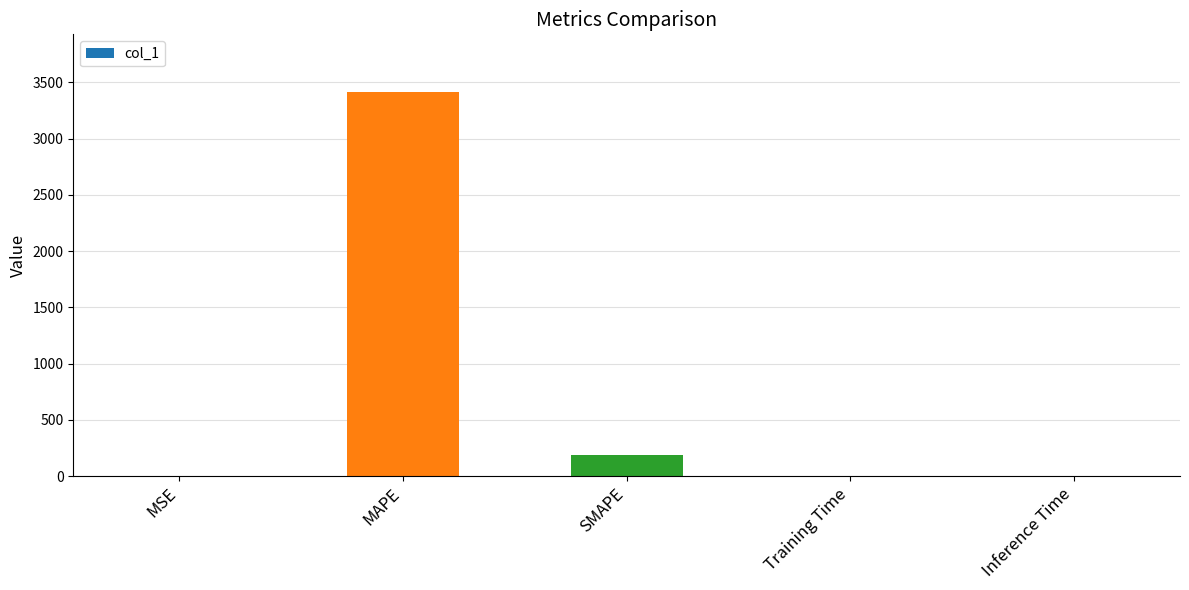

At which category does the chart reach its peak across all series?

MAPE